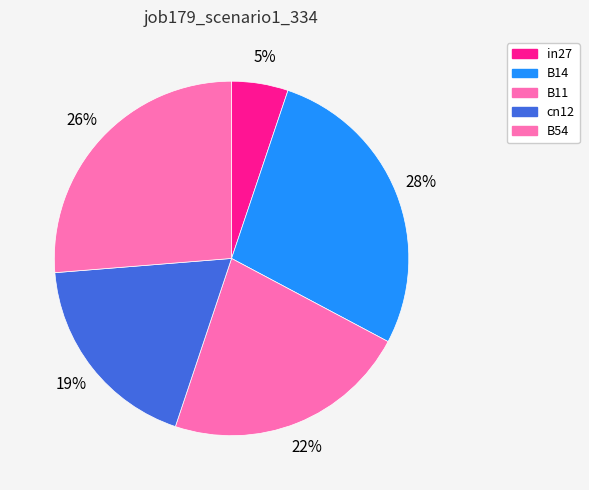

How many segments does this pie chart have?

5